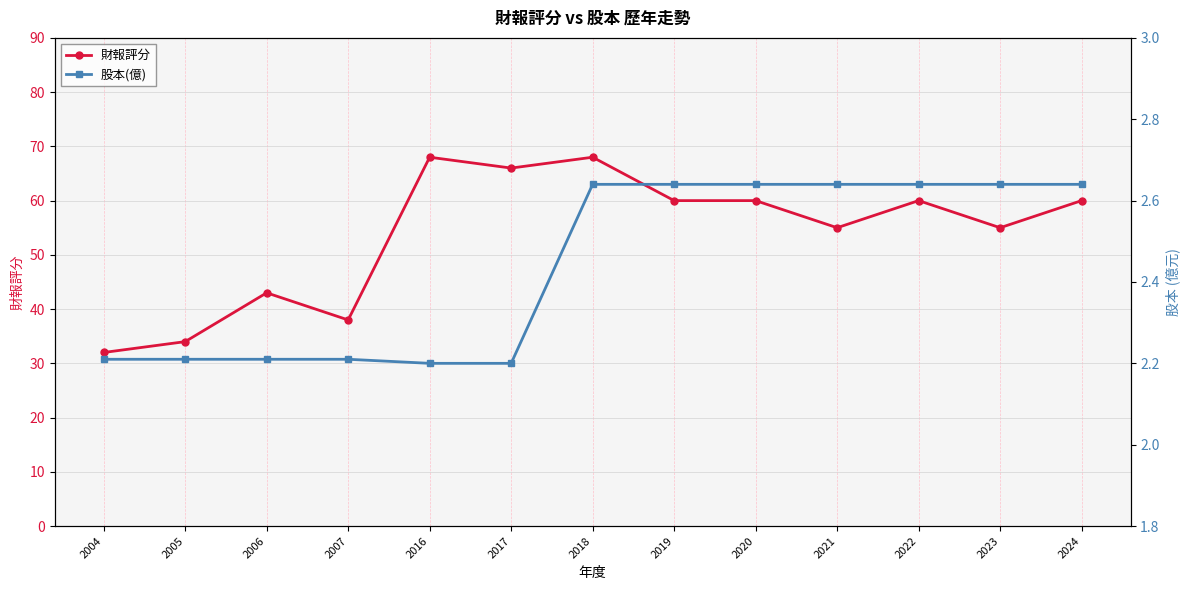

What is the total value across all series at 2017?

68.2